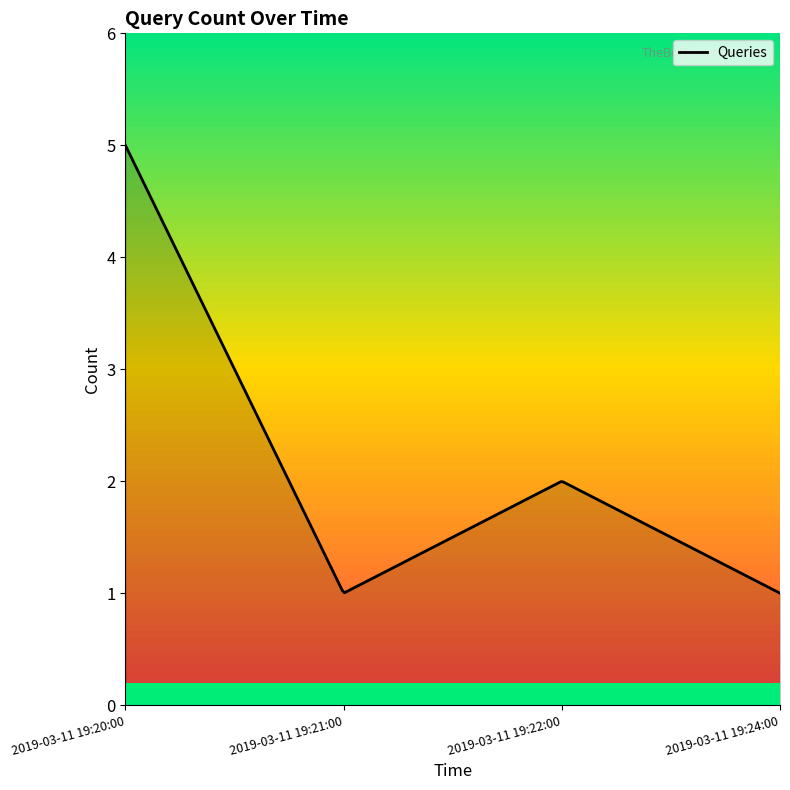

What is the maximum value shown in the chart?

5.0